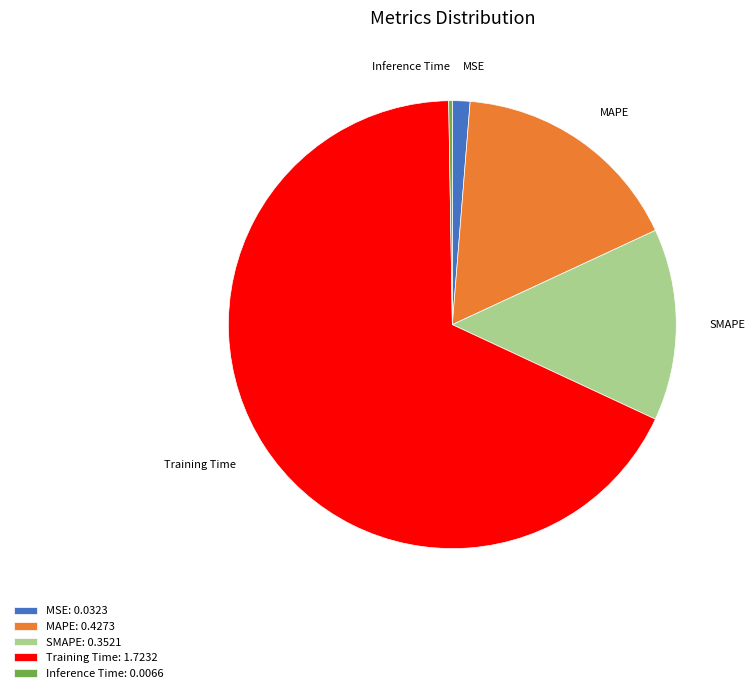

Combined, do MAPE and SMAPE account for over 50%?

No